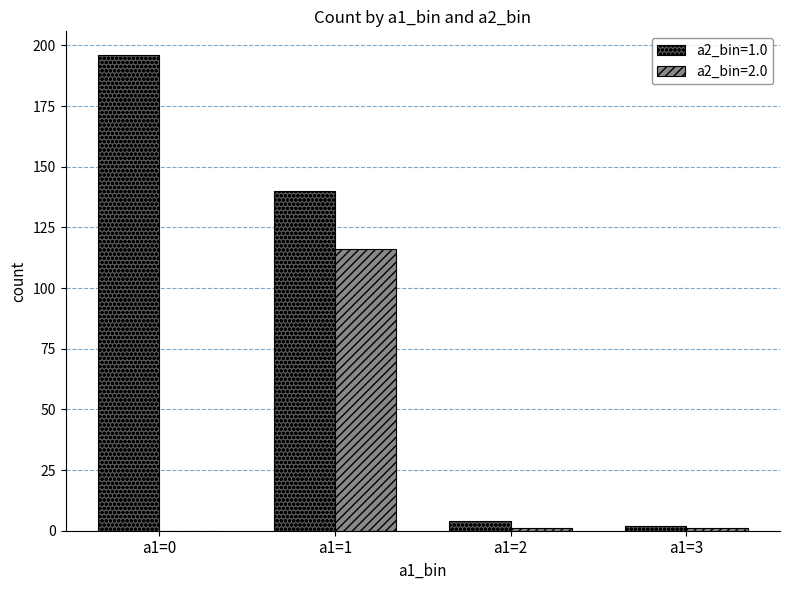

The value of a2_bin=2.0 at a1=0 is -46. True or false?

False